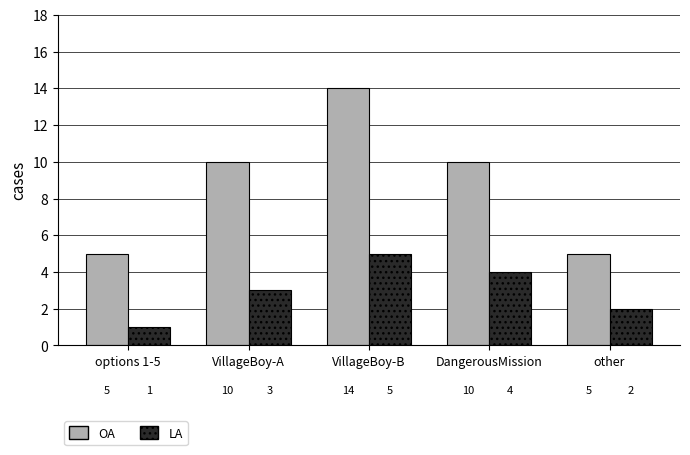

What is the label of the 2nd bar from the left?

VillageBoy-A